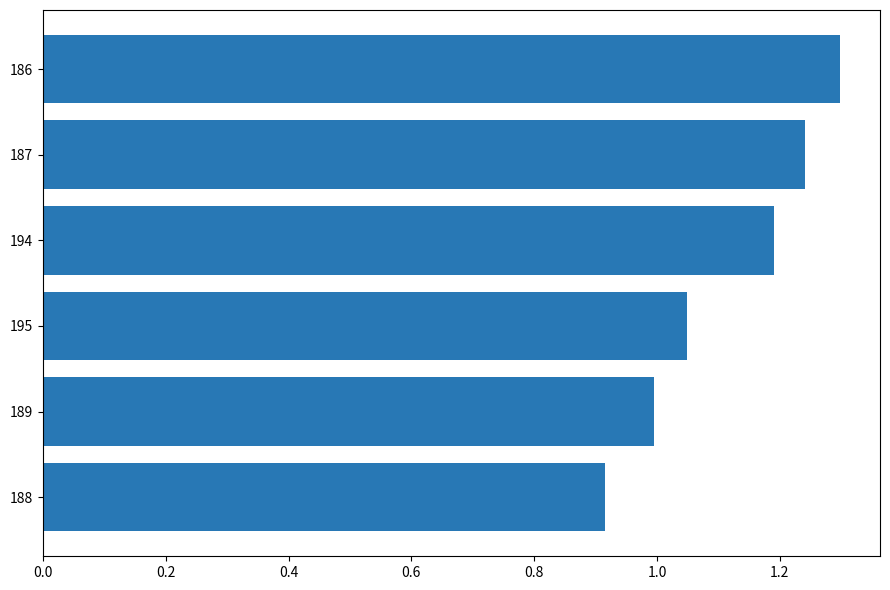

Rank the categories by value from highest to lowest.

186, 187, 194, 195, 189, 188